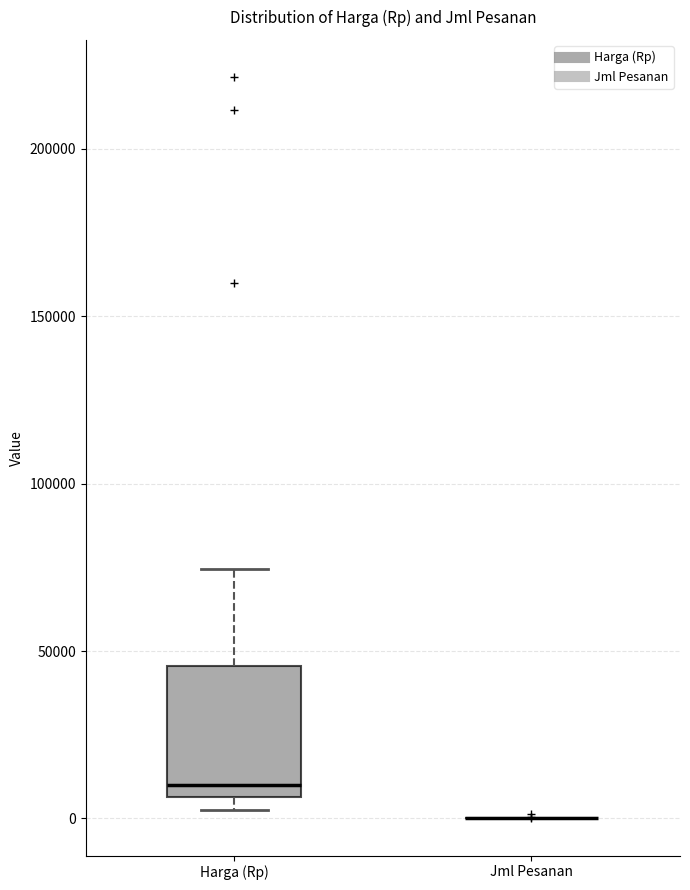

Reading left to right, read every box against the y-axis: the position of its median line, the range the box covers, and the ends of its whiskers. The values are not printed on the chart, so give them approximately, as read against the axis.

Harga (Rp): median 10000, box 5000 to 45000, whiskers 0 to 75000
Jml Pesanan: box collapsed to a line at 0, whiskers 0 to 0